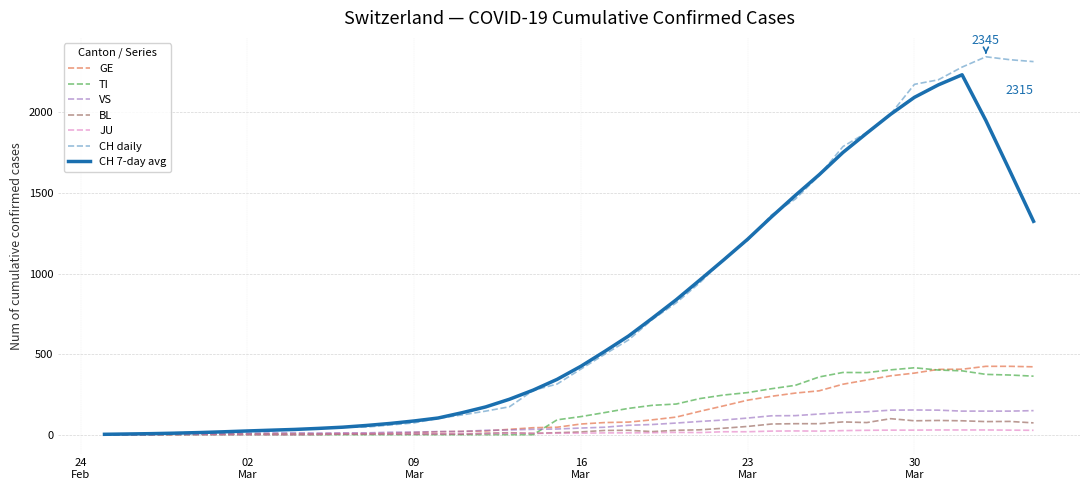

Which series has the widest spread of values?

CH daily